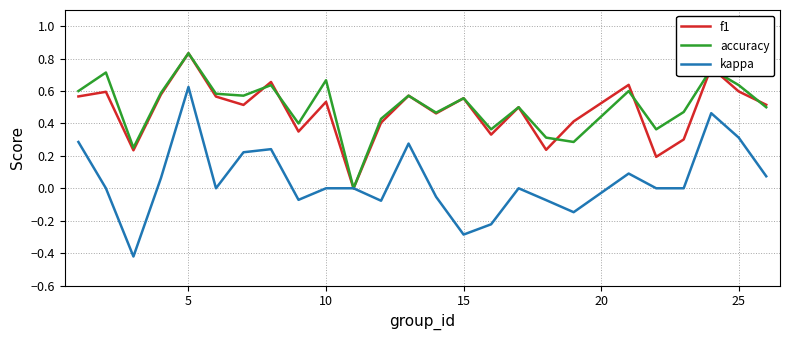

How many accuracy values are between 0 and 1?

25